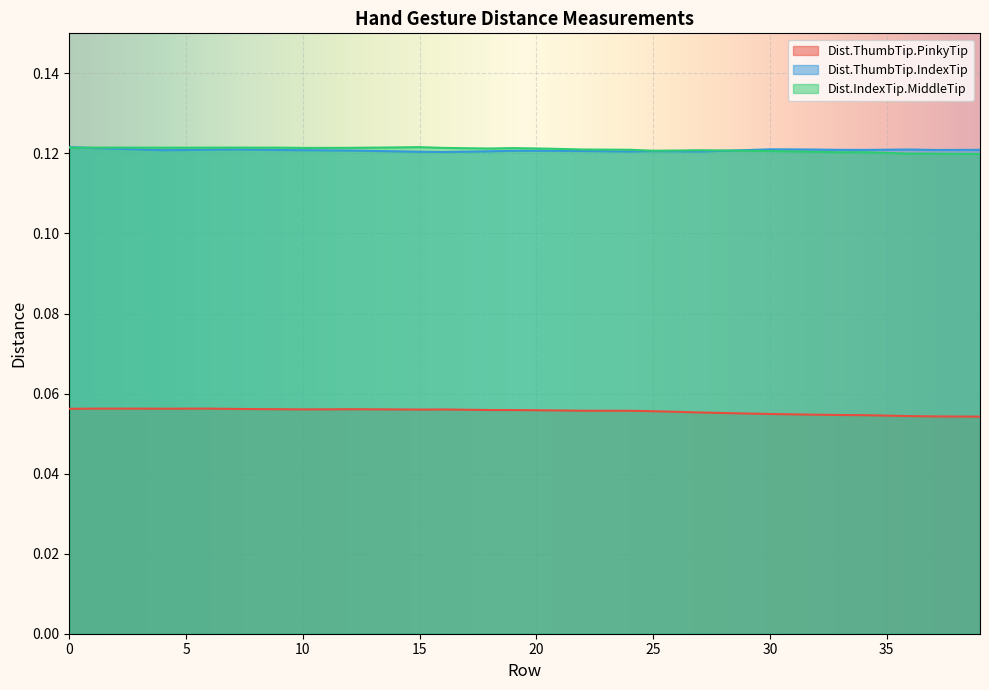

The value of Dist.ThumbTip.PinkyTip at 8 is 0.1. True or false?

True